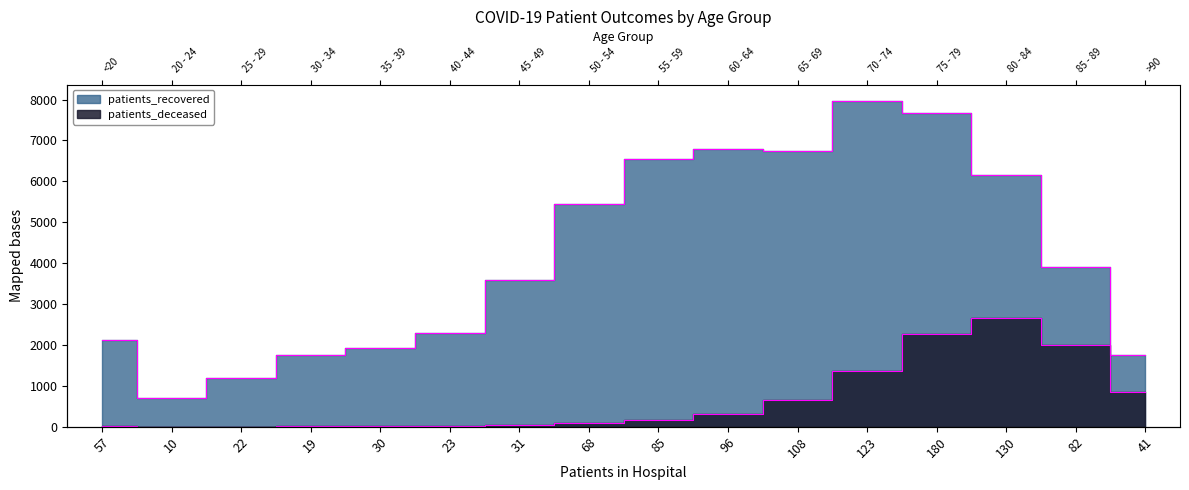

What is the greatest value displayed?

7966